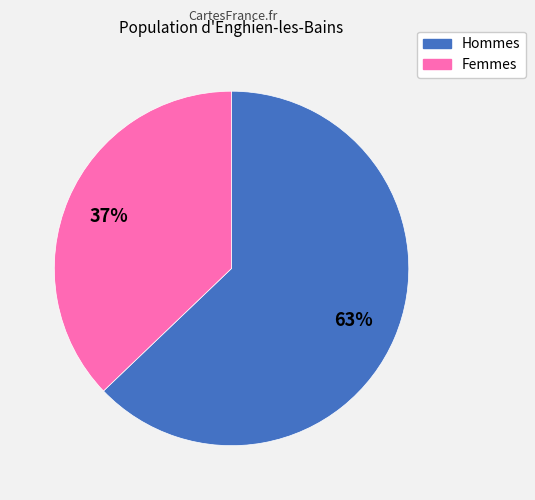

Does any single category account for the majority?

Yes